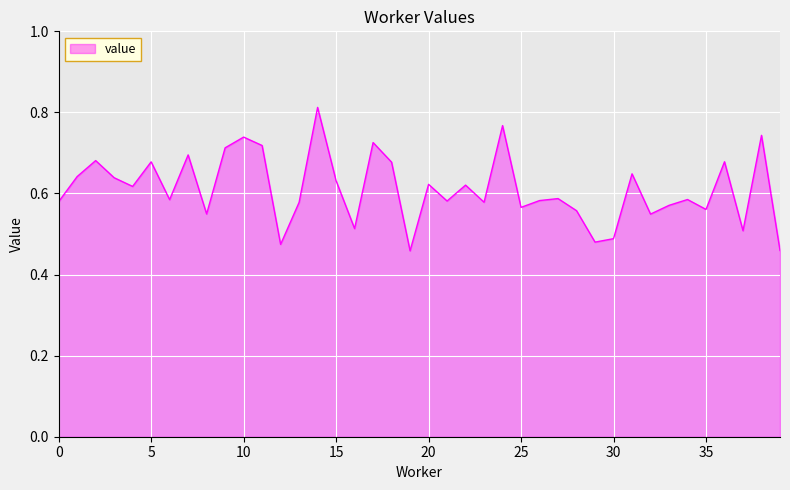

What is the difference between the maximum and minimum values?

0.4